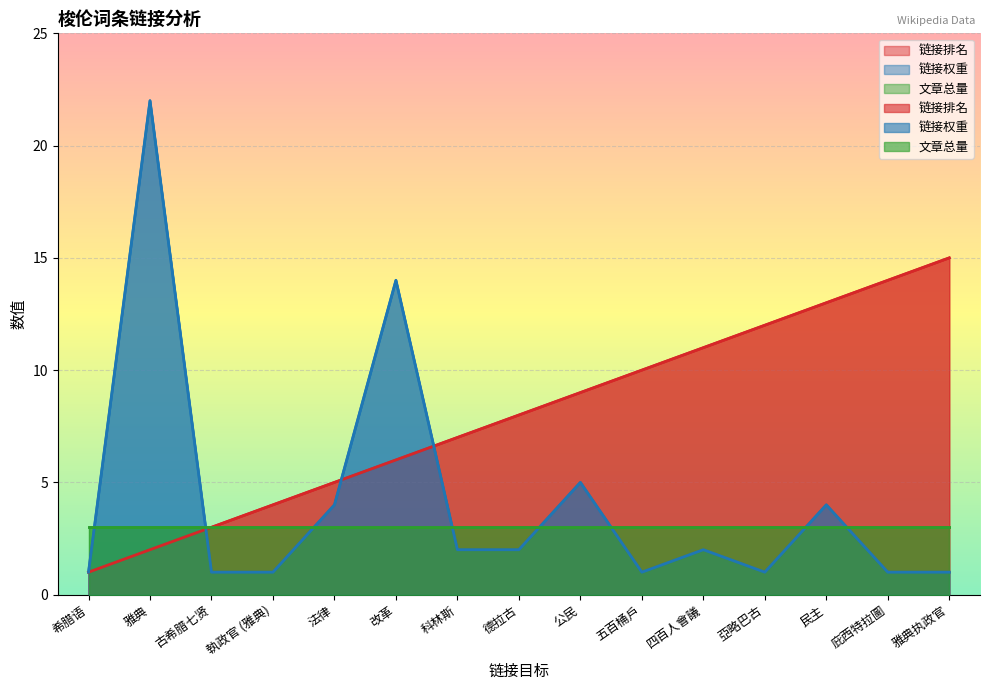

Rank the categories by 链接排名 value from lowest to highest.

希腊语, 雅典, 古希腊七贤, 執政官 (雅典), 法律, 改革, 科林斯, 德拉古, 公民, 五百桶戶, 四百人會議, 亞略巴古, 民主, 庇西特拉圖, 雅典执政官